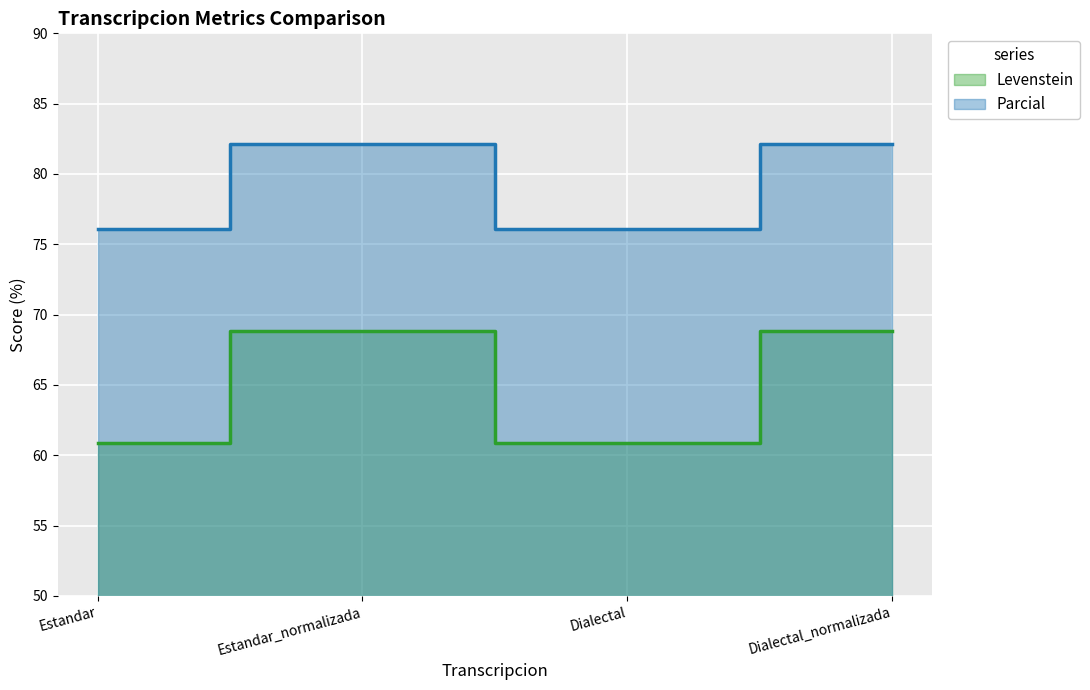

Is it true that Levenstein equals 60.9 at Estandar?

True